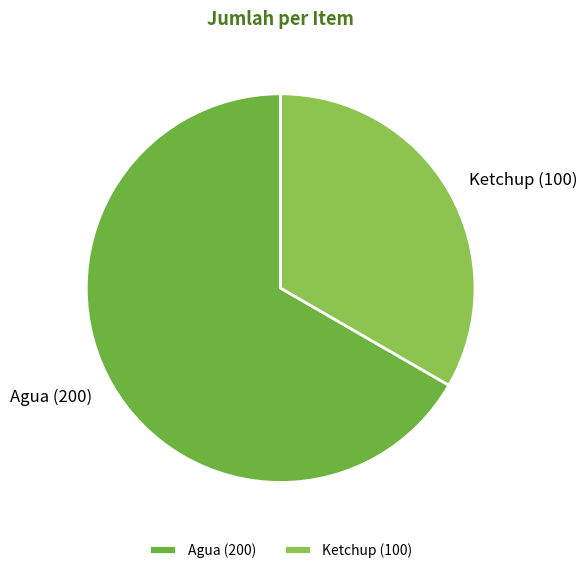

Does any single category account for the majority?

Yes